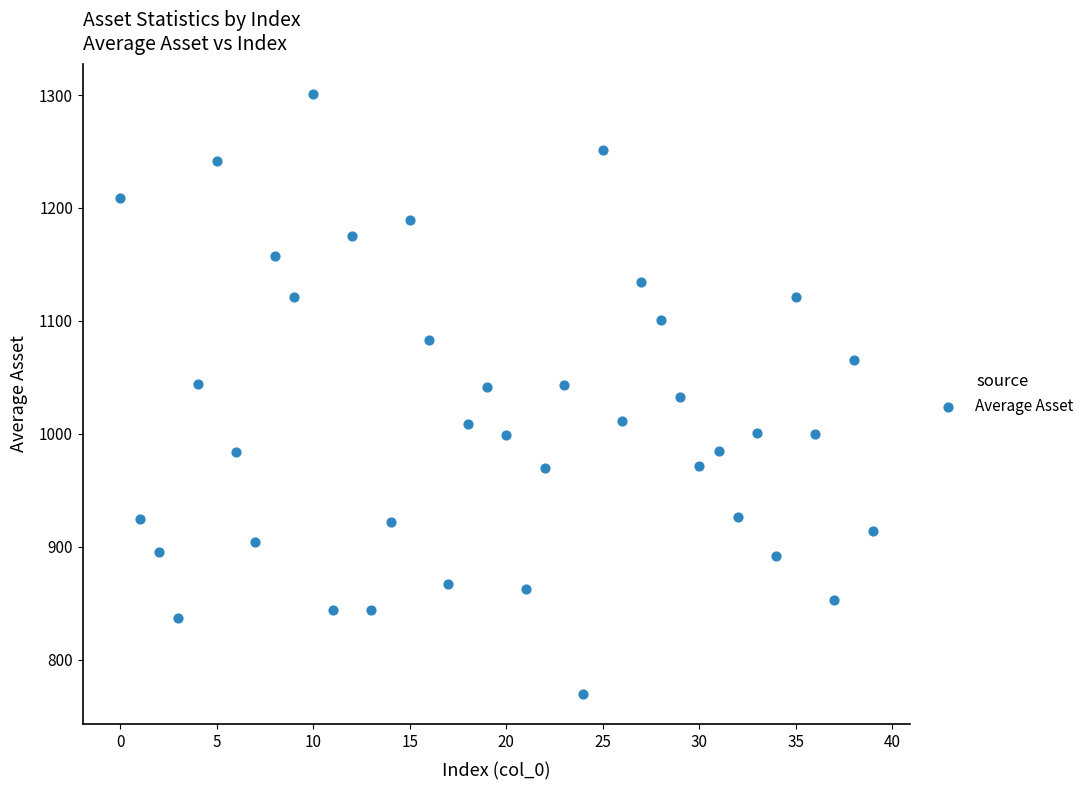

What is the range of Y values (max minus min)?

531.3